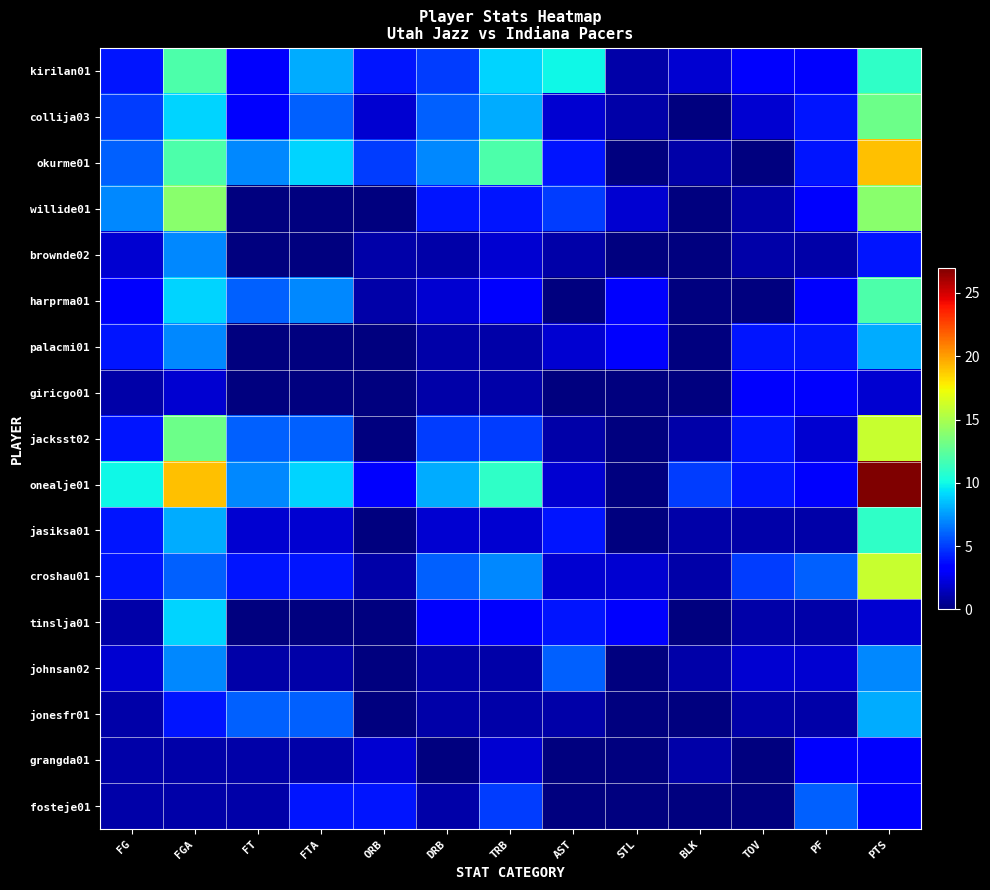

At PTS, list the series in order from smallest to largest.

giricgo01, tinslja01, grangda01, fosteje01, brownde02, johnsan02, palacmi01, jonesfr01, kirilan01, jasiksa01, harprma01, collija03, willide01, jacksst02, croshau01, okurme01, onealje01